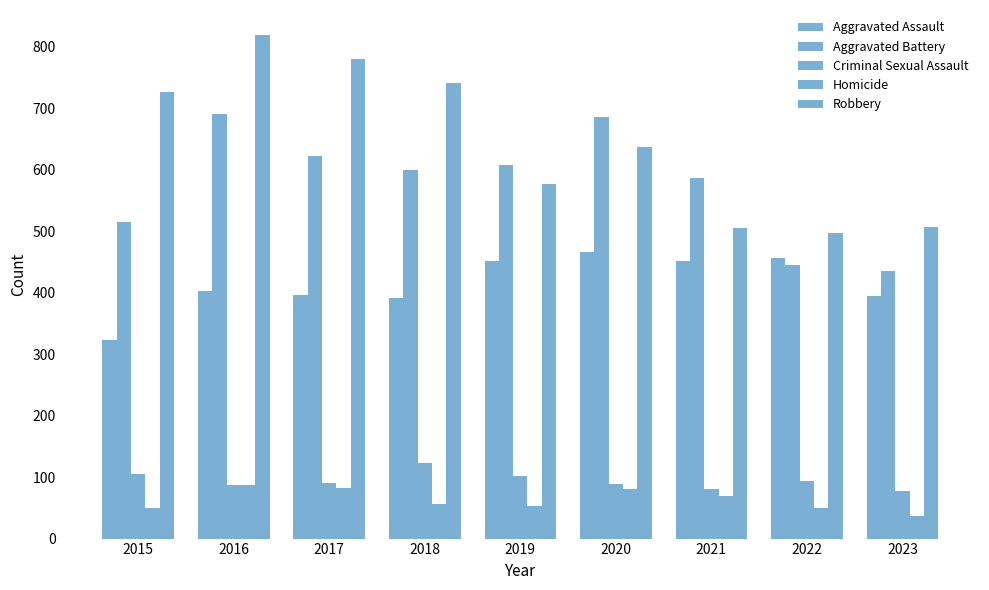

At 2019, list the series in order from smallest to largest.

Homicide, Criminal Sexual Assault, Aggravated Assault, Robbery, Aggravated Battery